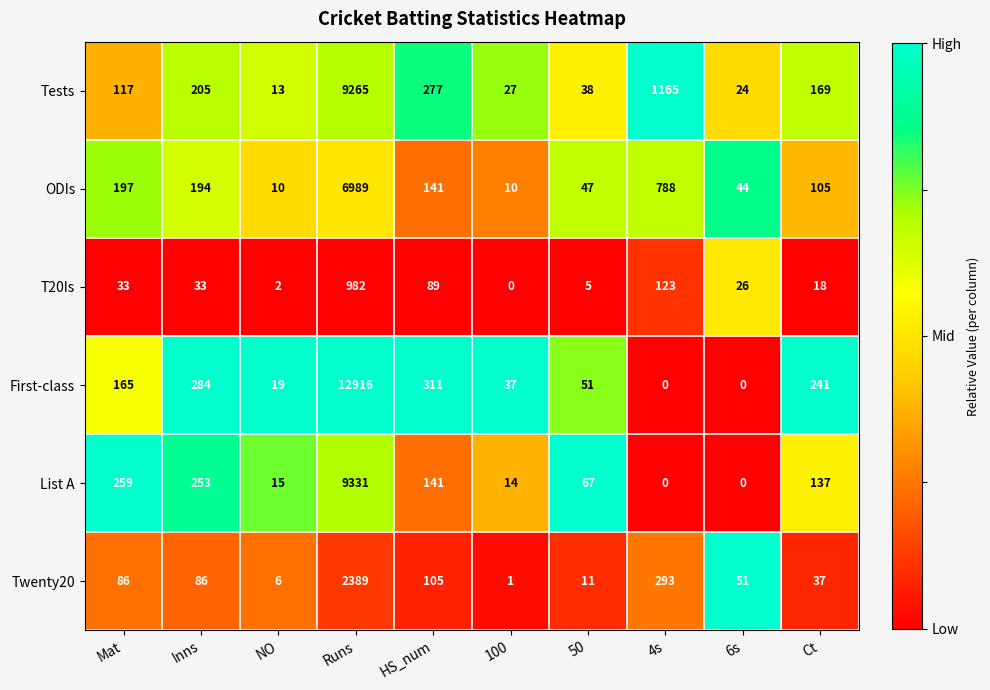

Rank the series by their maximum value, from lowest to highest.

T20Is, Twenty20, ODIs, Tests, List A, First-class